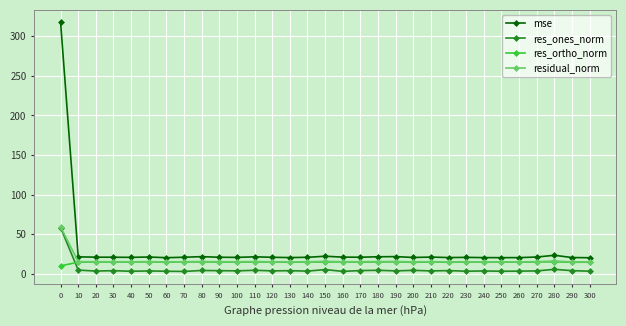

True or false: mse has more than 2 interior local peaks.

True